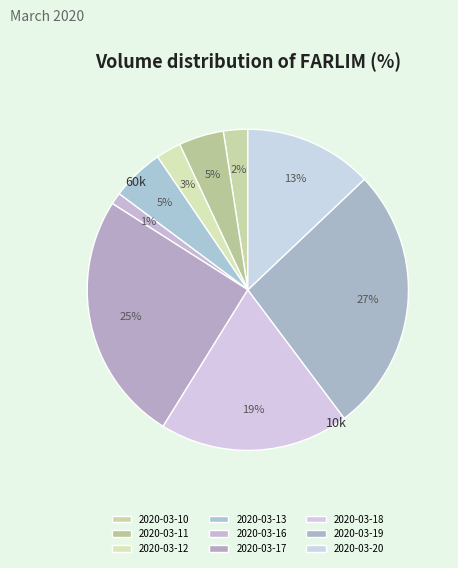

How many segments does this pie chart have?

9